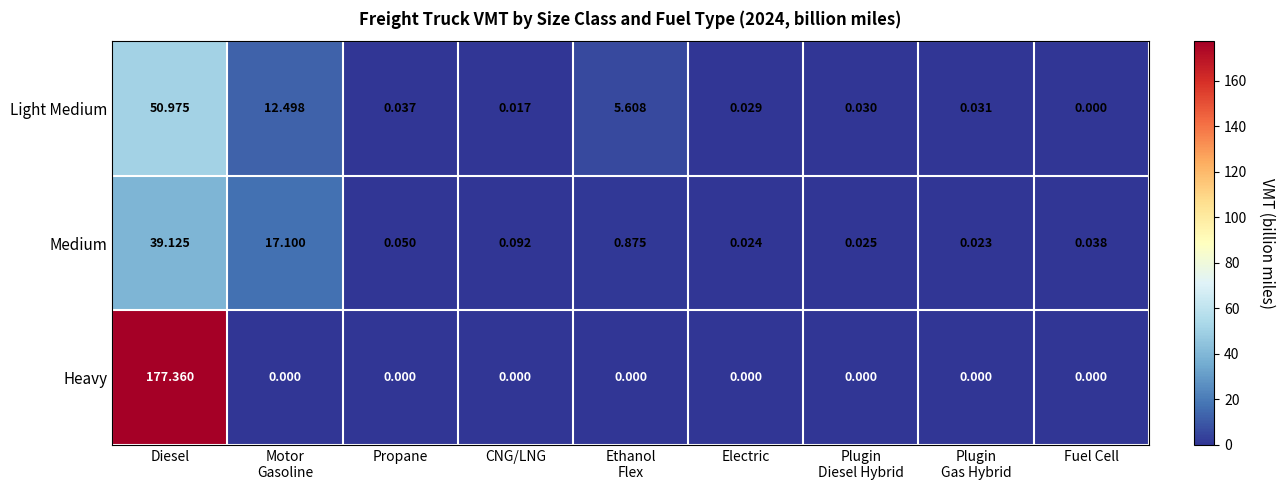

At which category is the sum across all series the highest?

Diesel